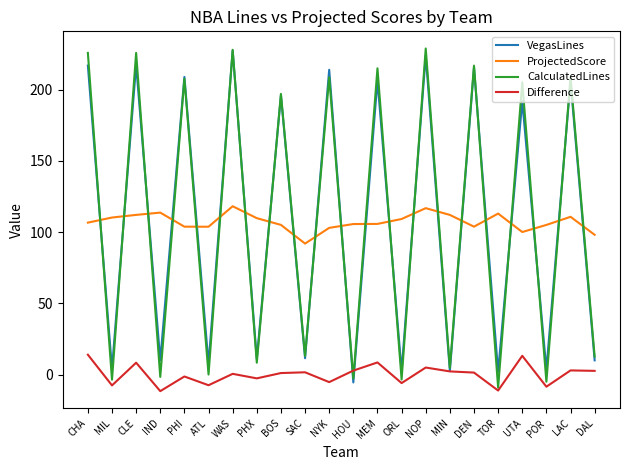

Where do VegasLines and ProjectedScore first cross each other?

CHA and MIL